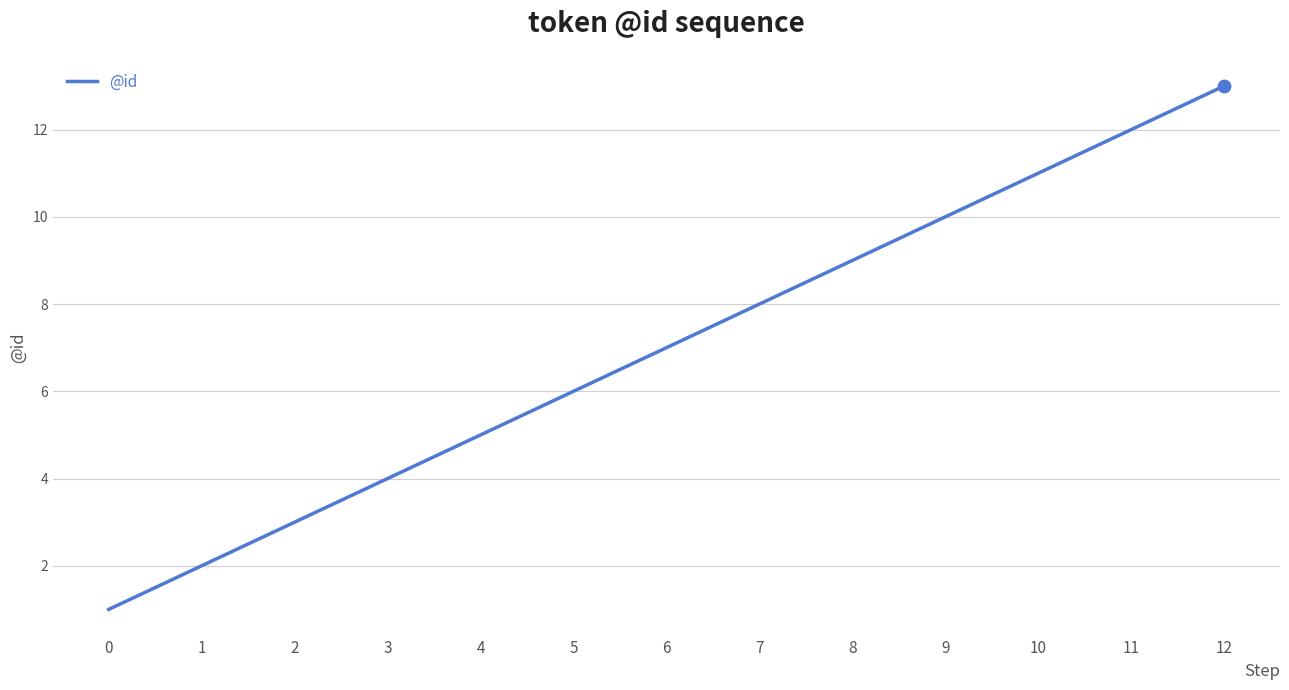

What is the change in value from 9 to 10?

+1